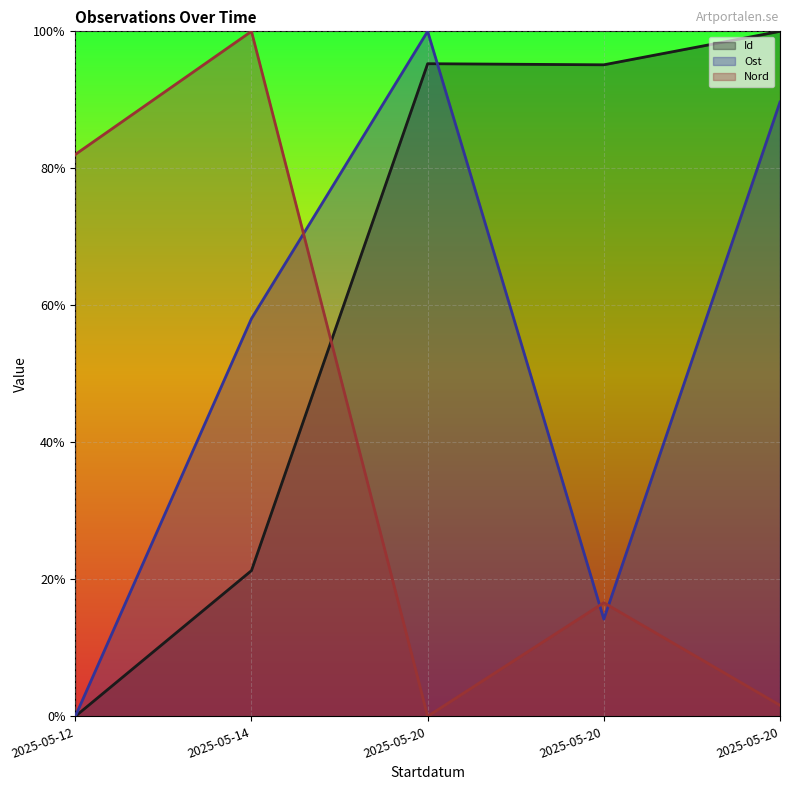

Reading left to right, what are all the values shown in this chart?

Id: 2025-05-12=0.0	2025-05-14=0.2	2025-05-20=1.0	2025-05-20=1.0	2025-05-20=1.0
Ost: 2025-05-12=0.0	2025-05-14=0.6	2025-05-20=1.0	2025-05-20=0.1	2025-05-20=0.9
Nord: 2025-05-12=0.8	2025-05-14=1.0	2025-05-20=0.0	2025-05-20=0.2	2025-05-20=0.0